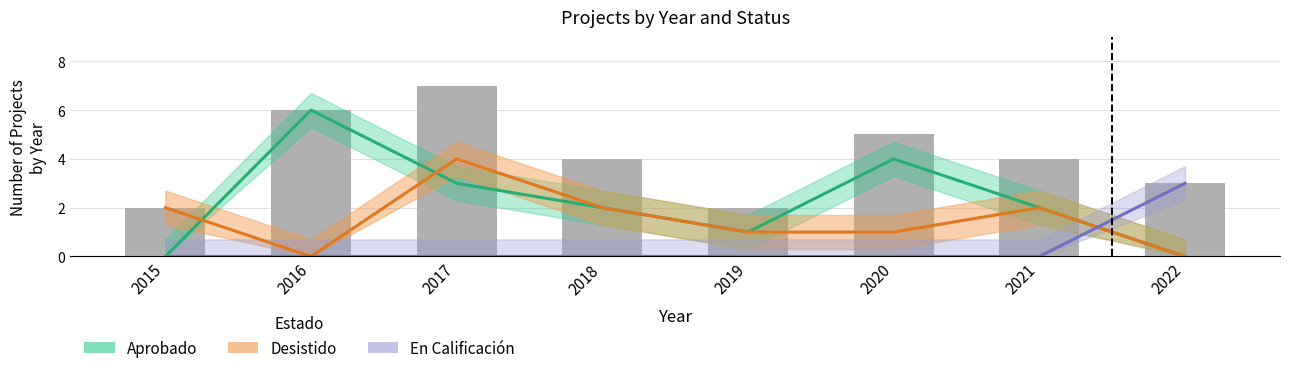

Reading left to right, list all the values displayed in this chart.

Aprobado: 2015=0	2016=6	2017=3	2018=2	2019=1	2020=4	2021=2	2022=0
Desistido: 2015=2	2016=0	2017=4	2018=2	2019=1	2020=1	2021=2	2022=0
En Calificación: 2015=0	2016=0	2017=0	2018=0	2019=0	2020=0	2021=0	2022=3